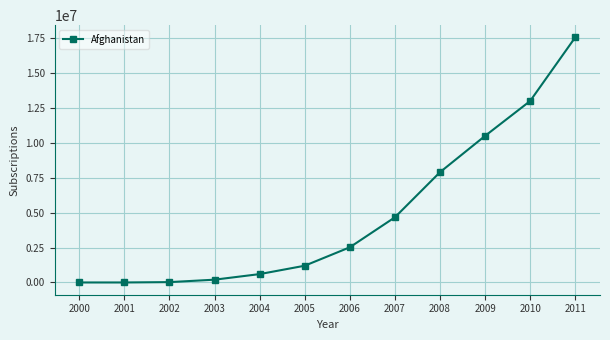

Is it true that the value at 2009 is 10500000?

True